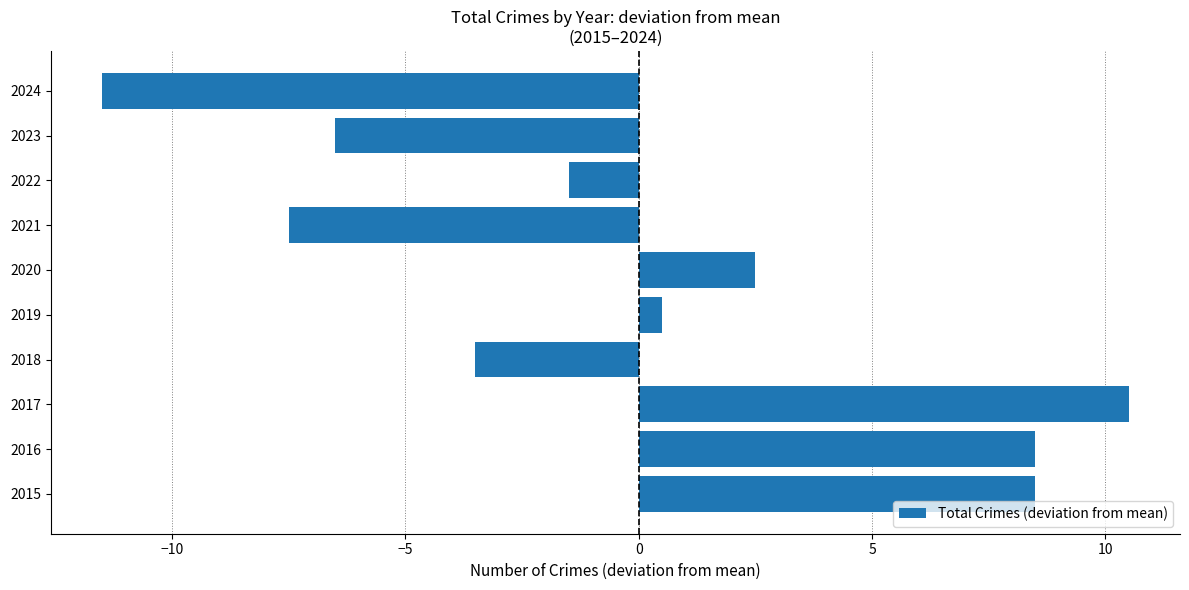

Is it true that the value at 2015 is 8.5?

True